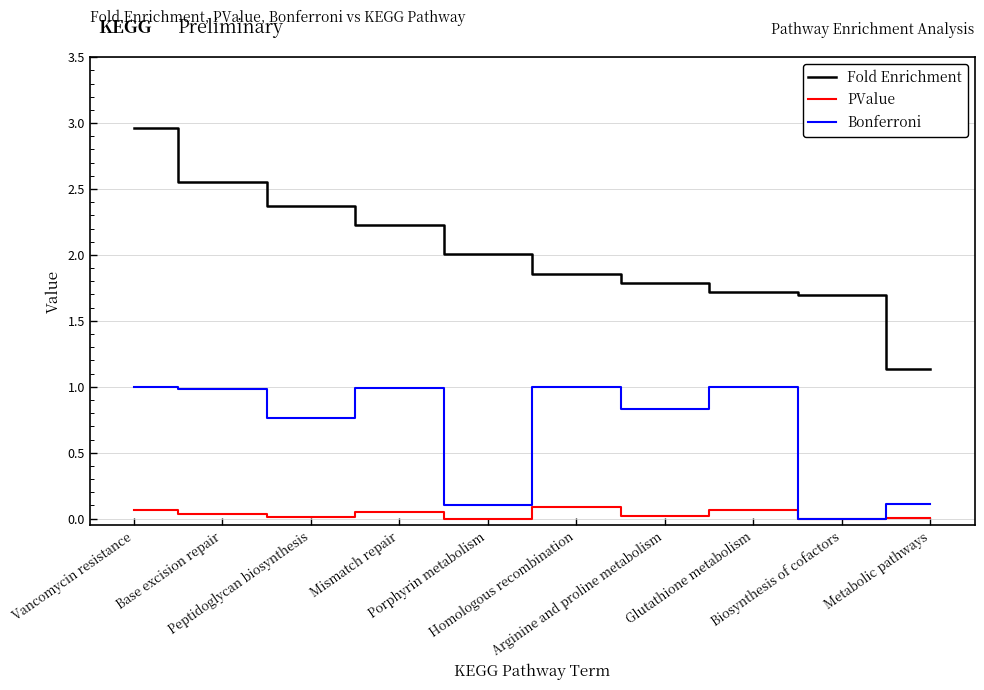

Which series has the widest spread of values?

Fold Enrichment